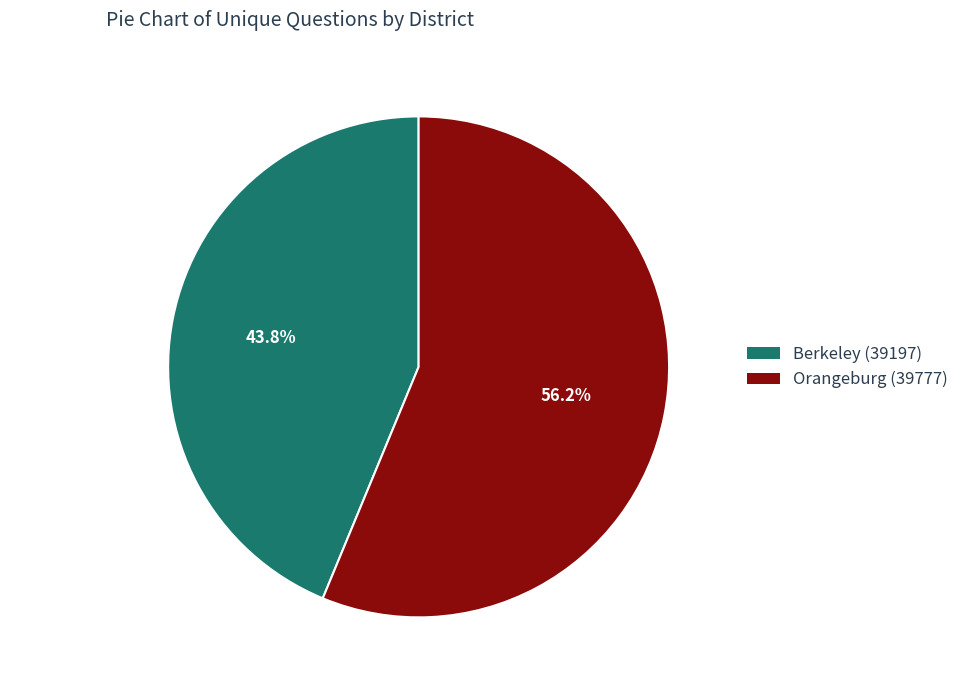

Do Berkeley (39197) and Orangeburg (39777) together represent more than half of the pie?

Yes